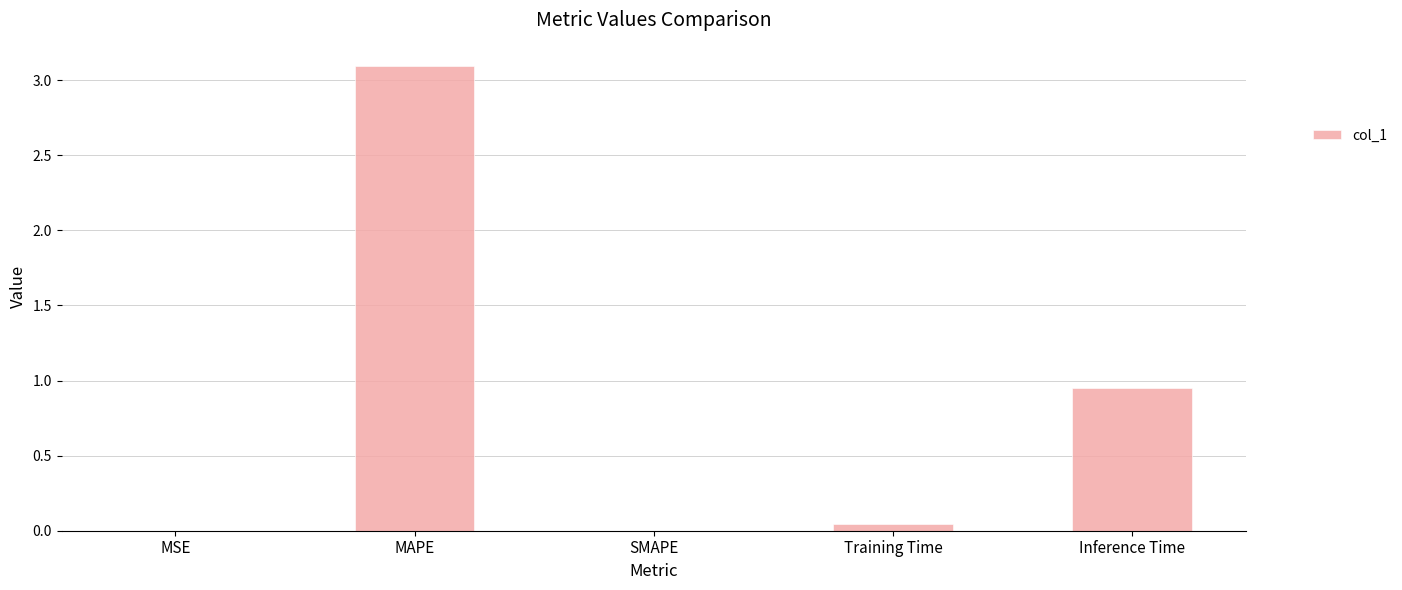

At which label is the value closest to 1?

Inference Time